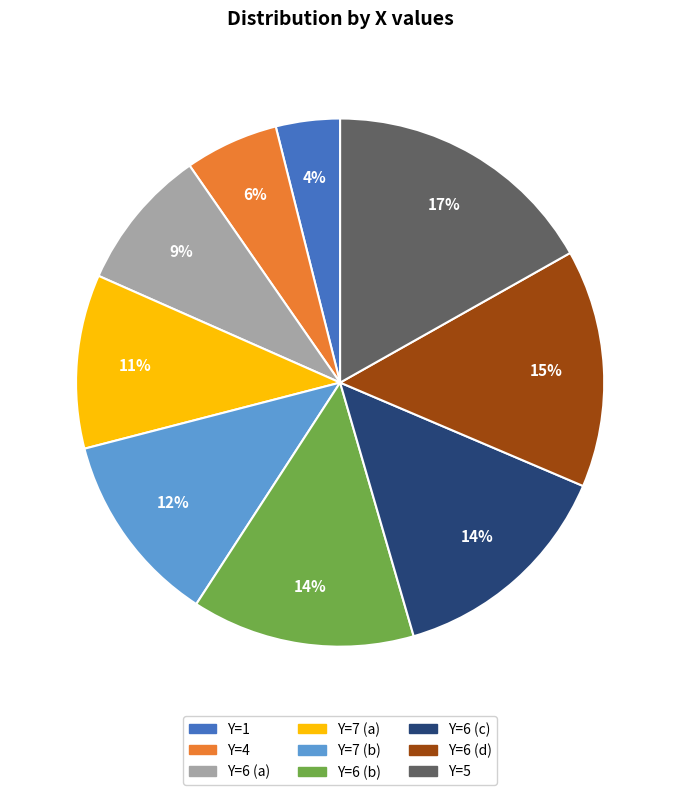

How many segments does this pie chart have?

9